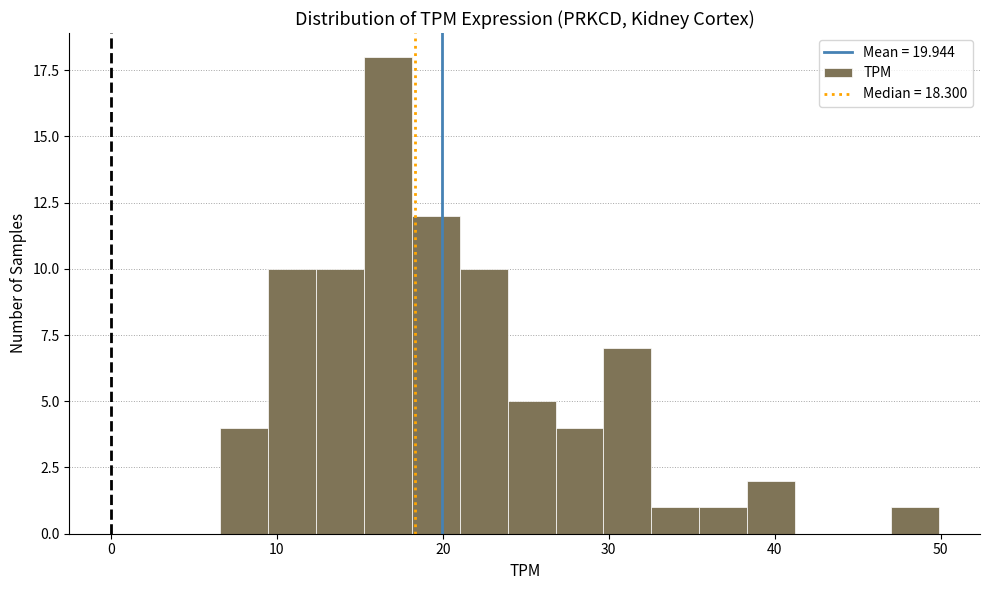

Around what value on the x-axis is the tallest bar? Give the approximate position of its centre, as read against the axis.

17